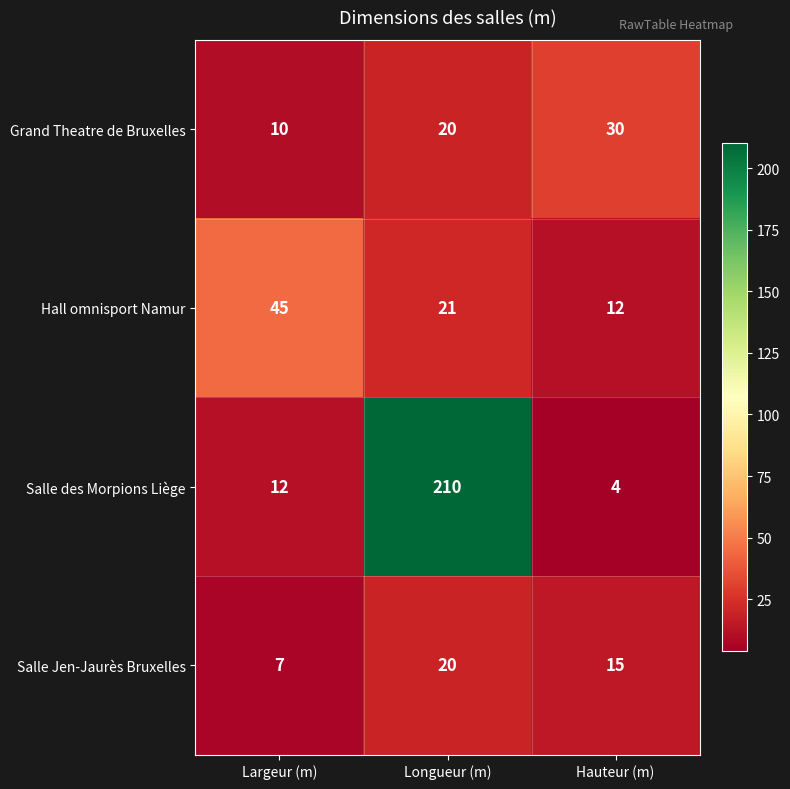

List the series in order of their peak value, lowest first.

Salle Jen-Jaurès Bruxelles, Grand Theatre de Bruxelles, Hall omnisport Namur, Salle des Morpions Liège